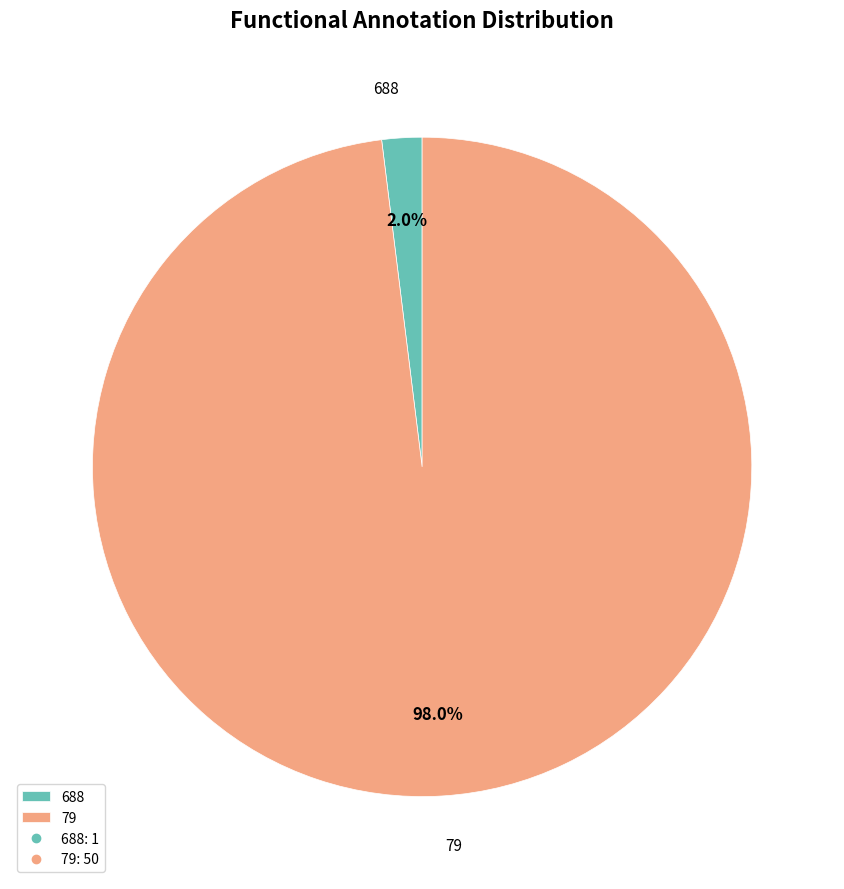

Rank the categories by value from lowest to highest.

688, 79